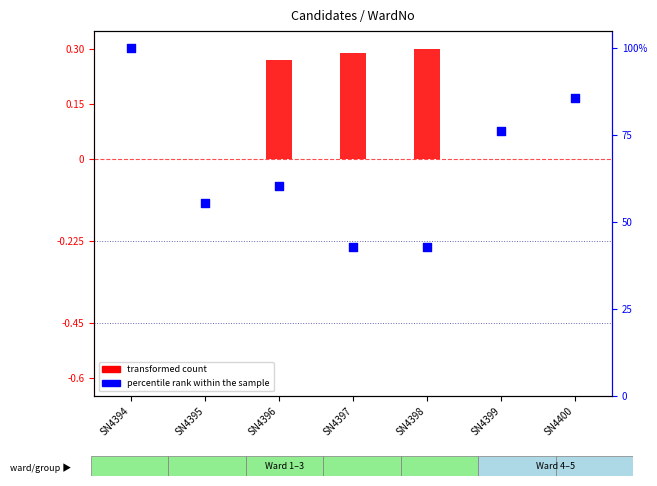

Which series has the largest total across all categories?

percentile rank within the sample